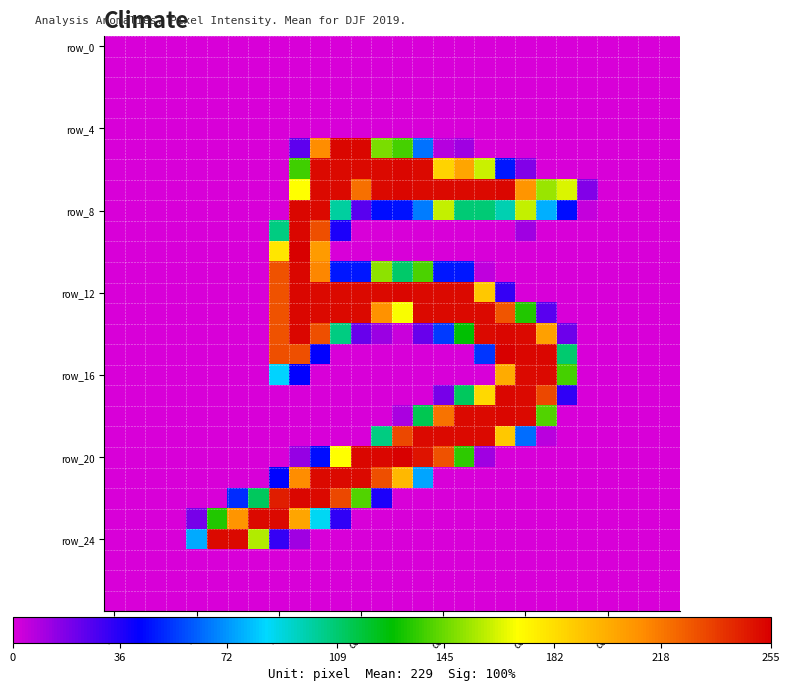

At how many categories does at least one series exceed 144?

18